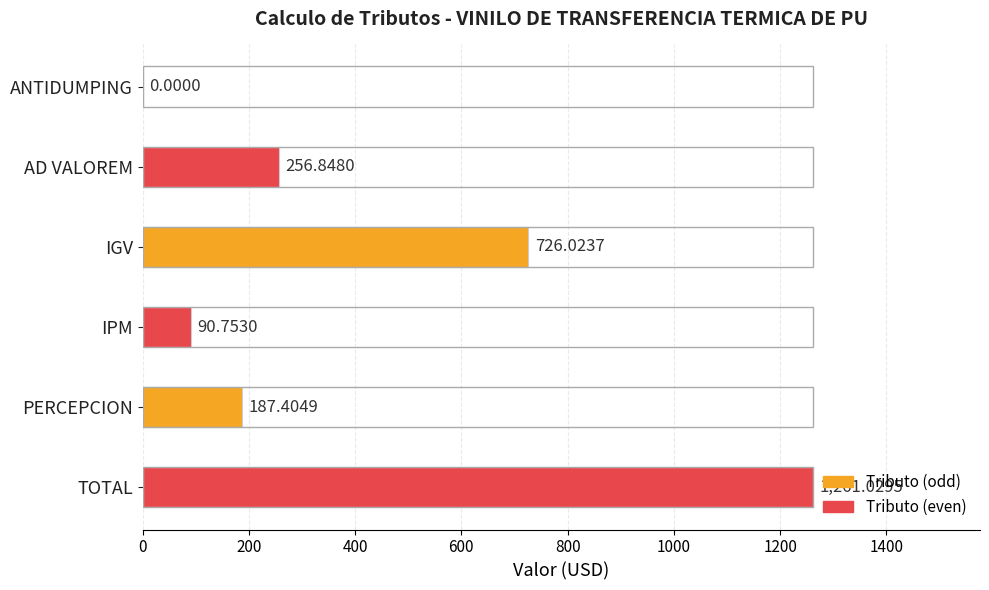

Which label corresponds to the largest value in the chart?

TOTAL